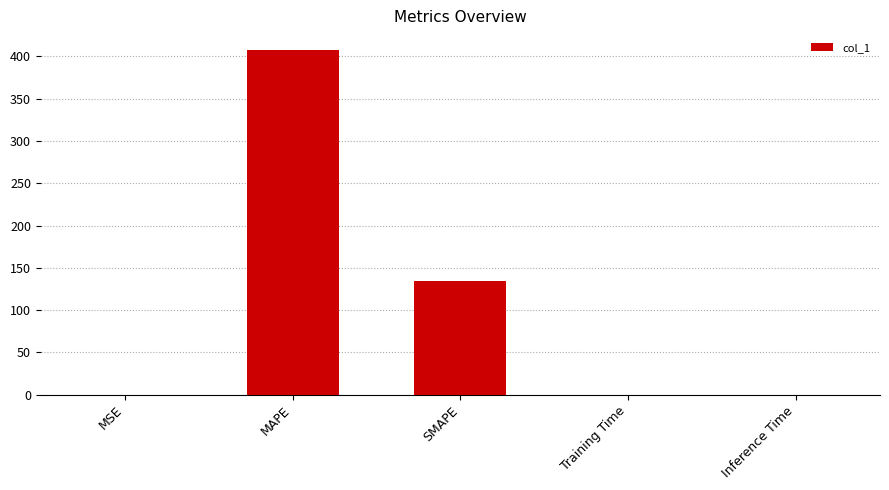

What is the change in value from MAPE to Training Time?

-407.0